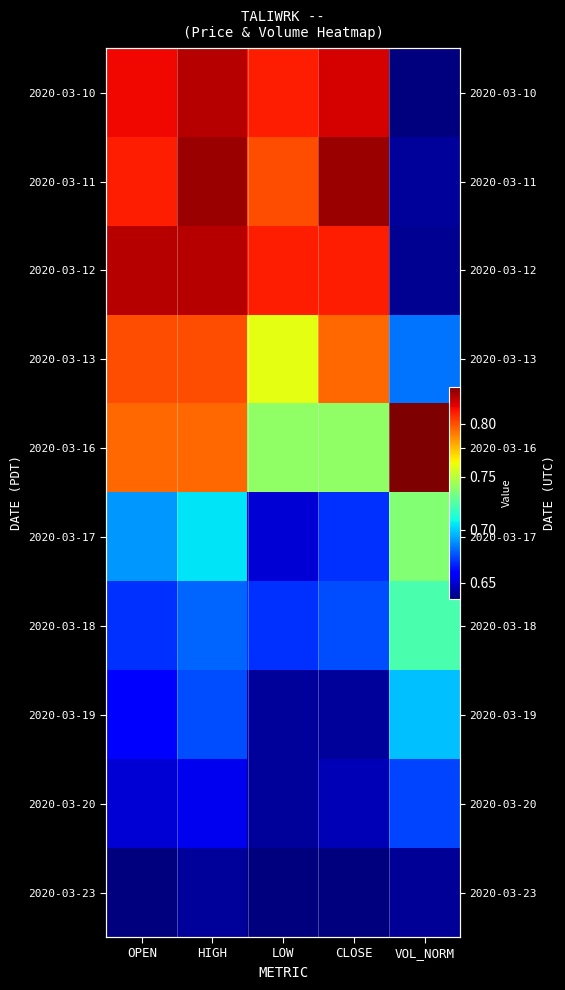

The value of 2020-03-16 at OPEN is 0.8. True or false?

True